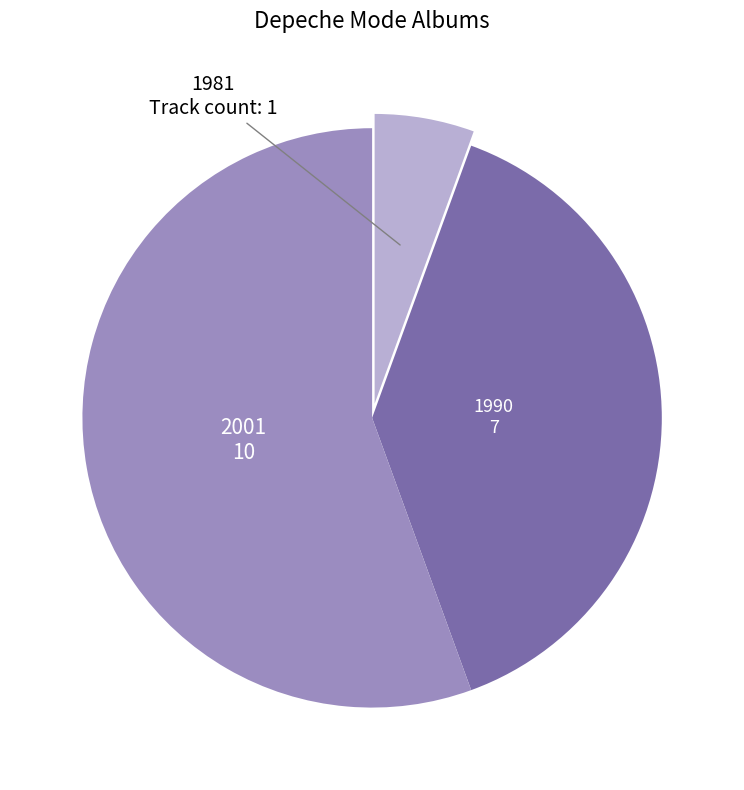

Does any single category account for the majority?

Yes